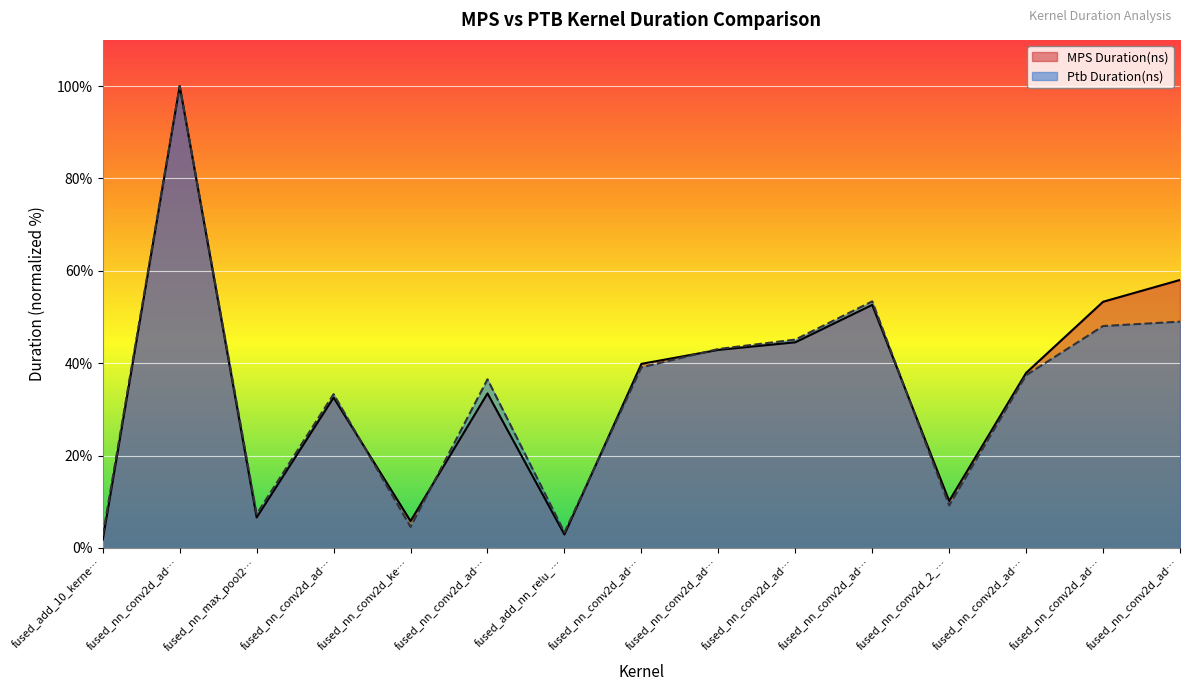

Which category has the highest value across all series?

fused_nn_conv2d_ad…